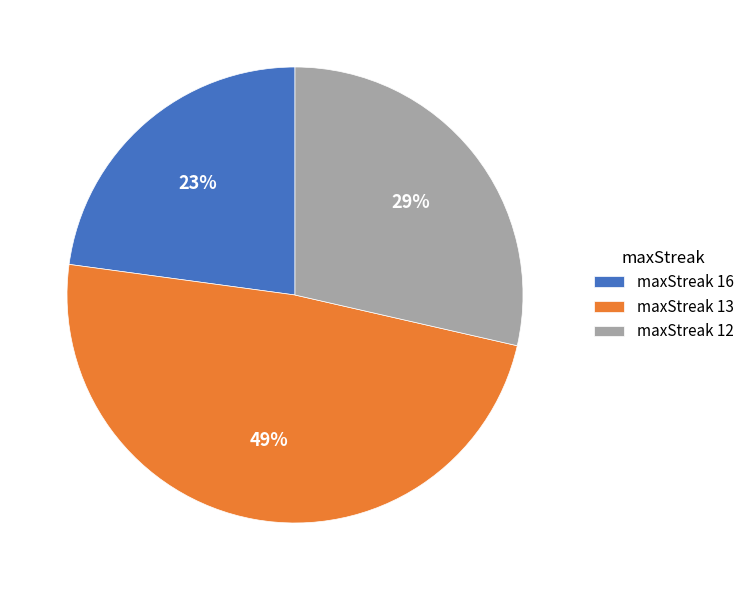

Rank the categories by value from highest to lowest.

maxStreak 13, maxStreak 12, maxStreak 16